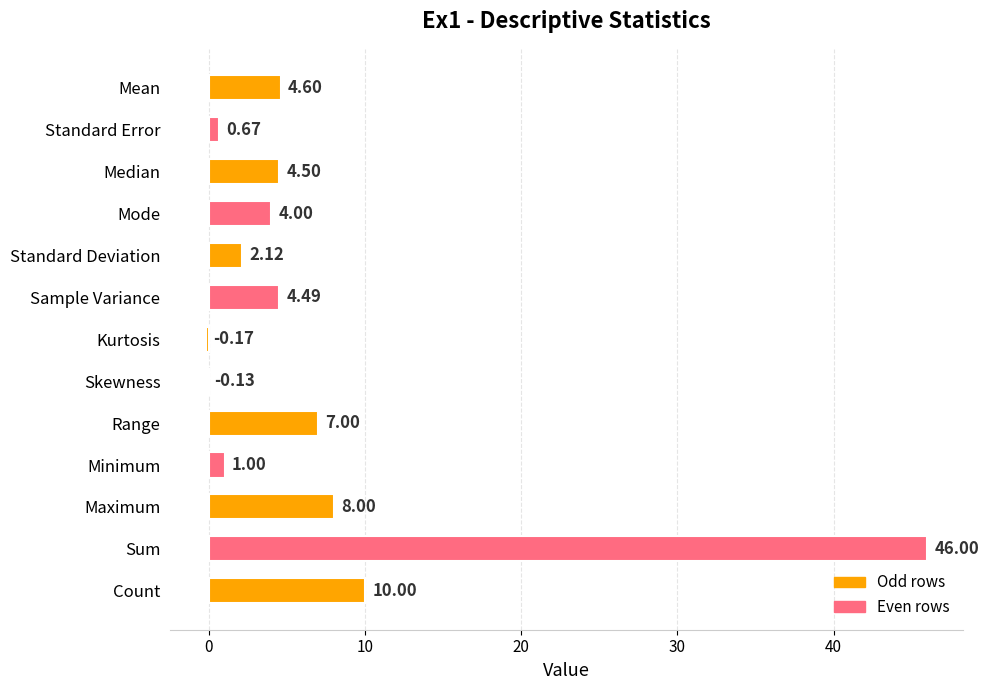

What is the ratio of the value at Sum to the value at Sample Variance?

10.2